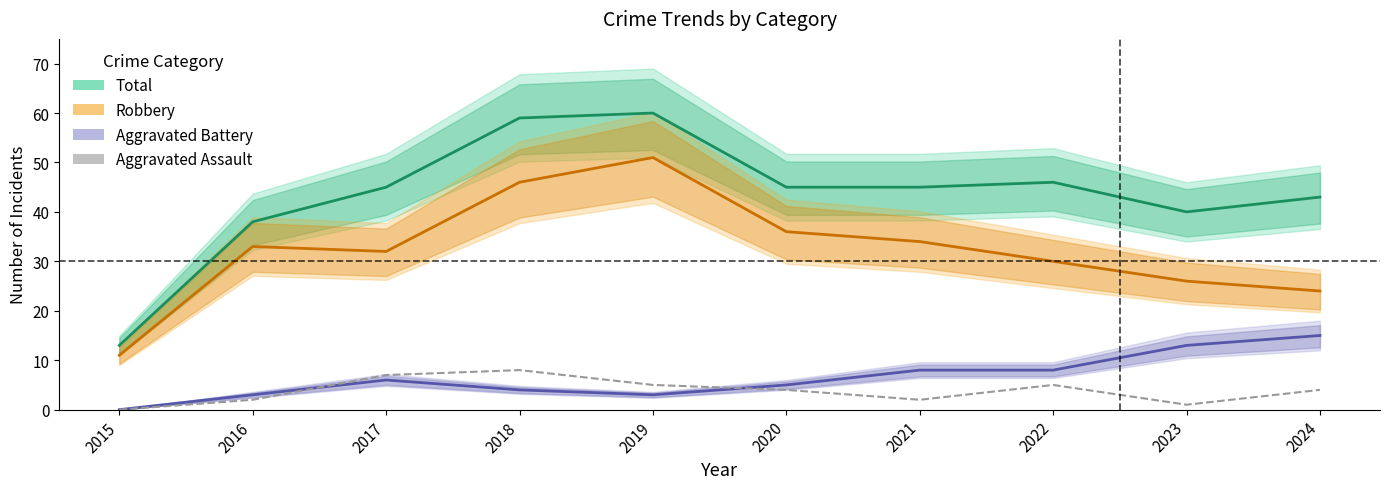

Which series has the largest range (max minus min)?

Total